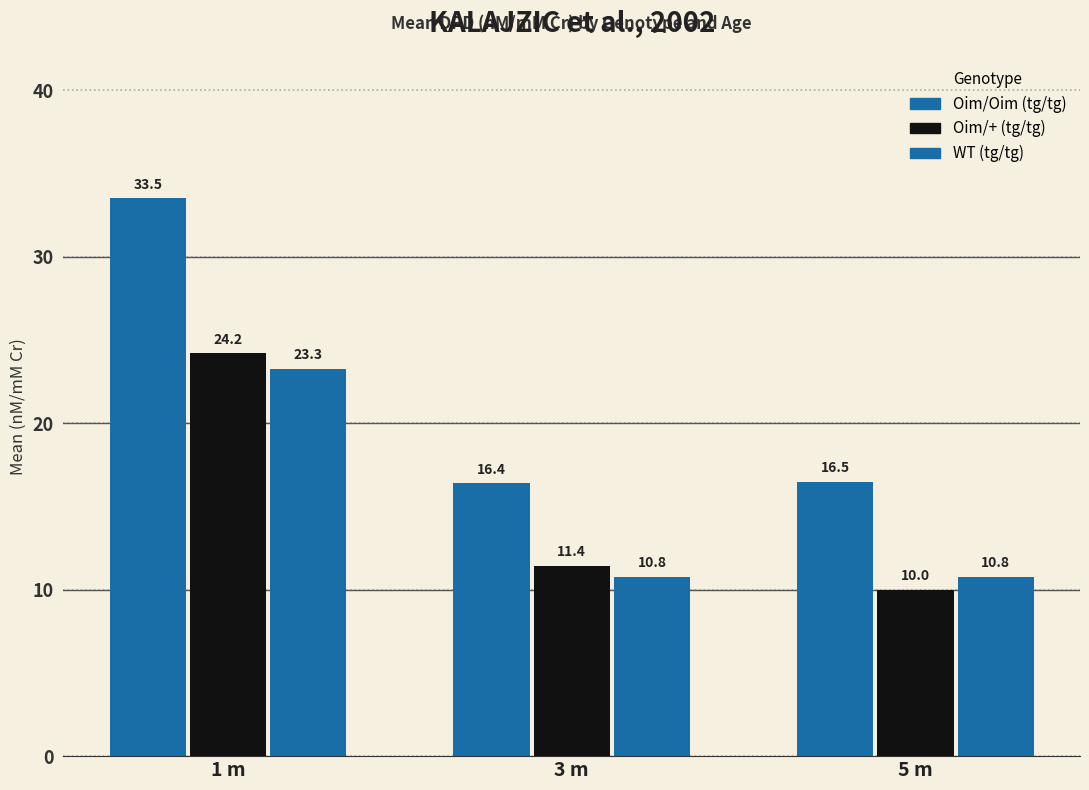

Which series has the largest range (max minus min)?

Oim/Oim (tg/tg)